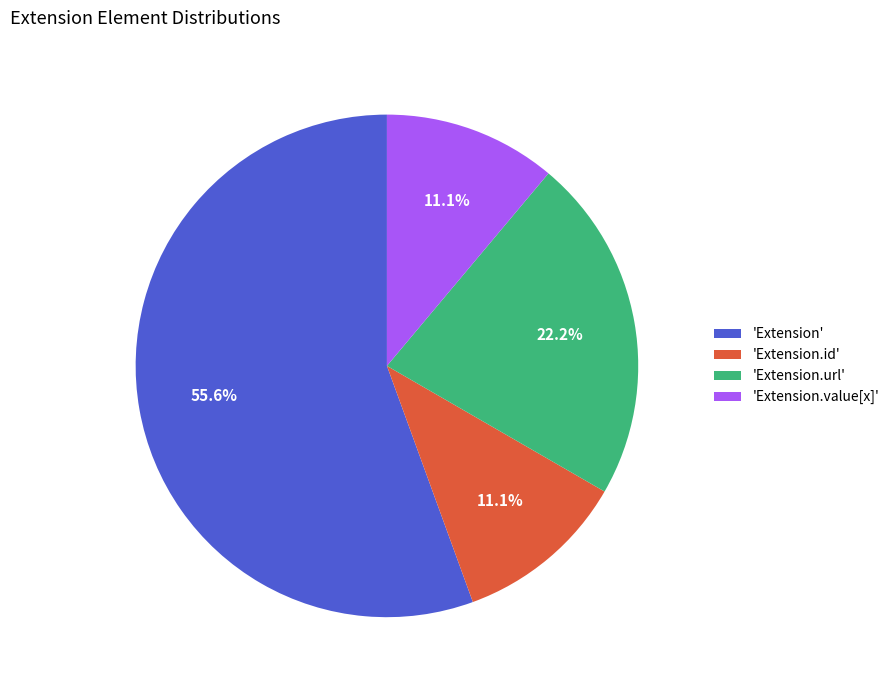

What percentage do 'Extension.id' and 'Extension.url' together represent?

33.3%